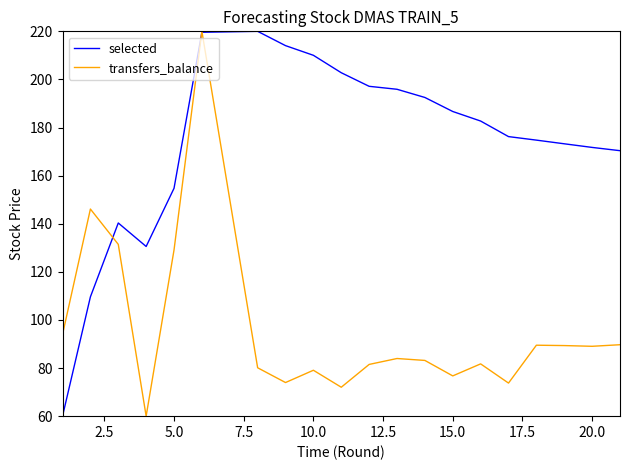

What is the sum of all transfers_balance values?

1924.3